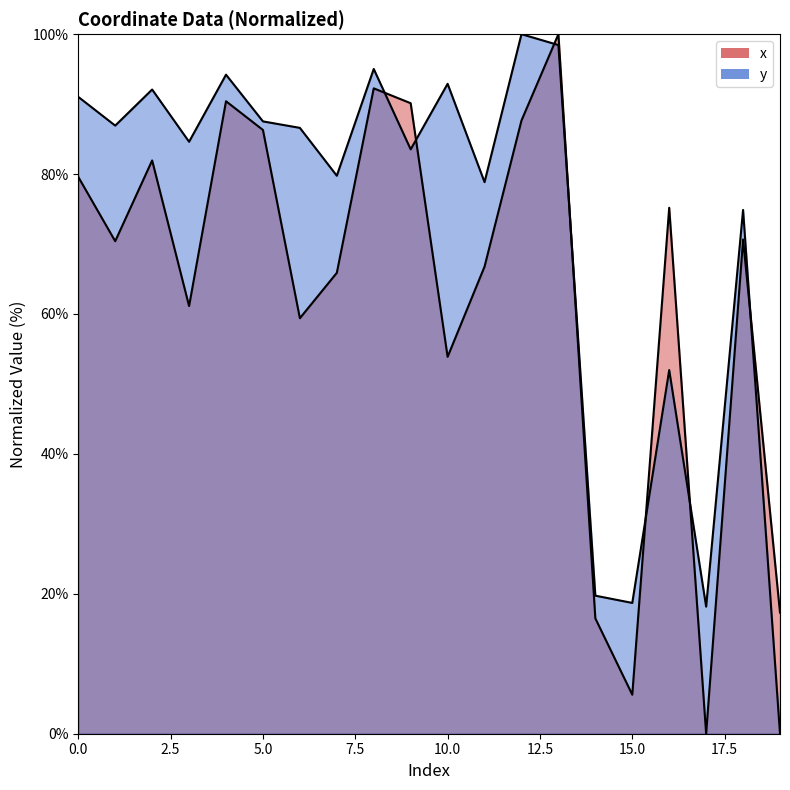

What is the difference between the maximum and minimum values in the x series?

100.0